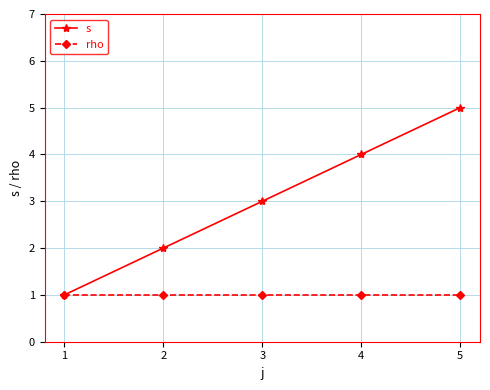

True or false: rho has more than 2 points higher than both neighbors.

False